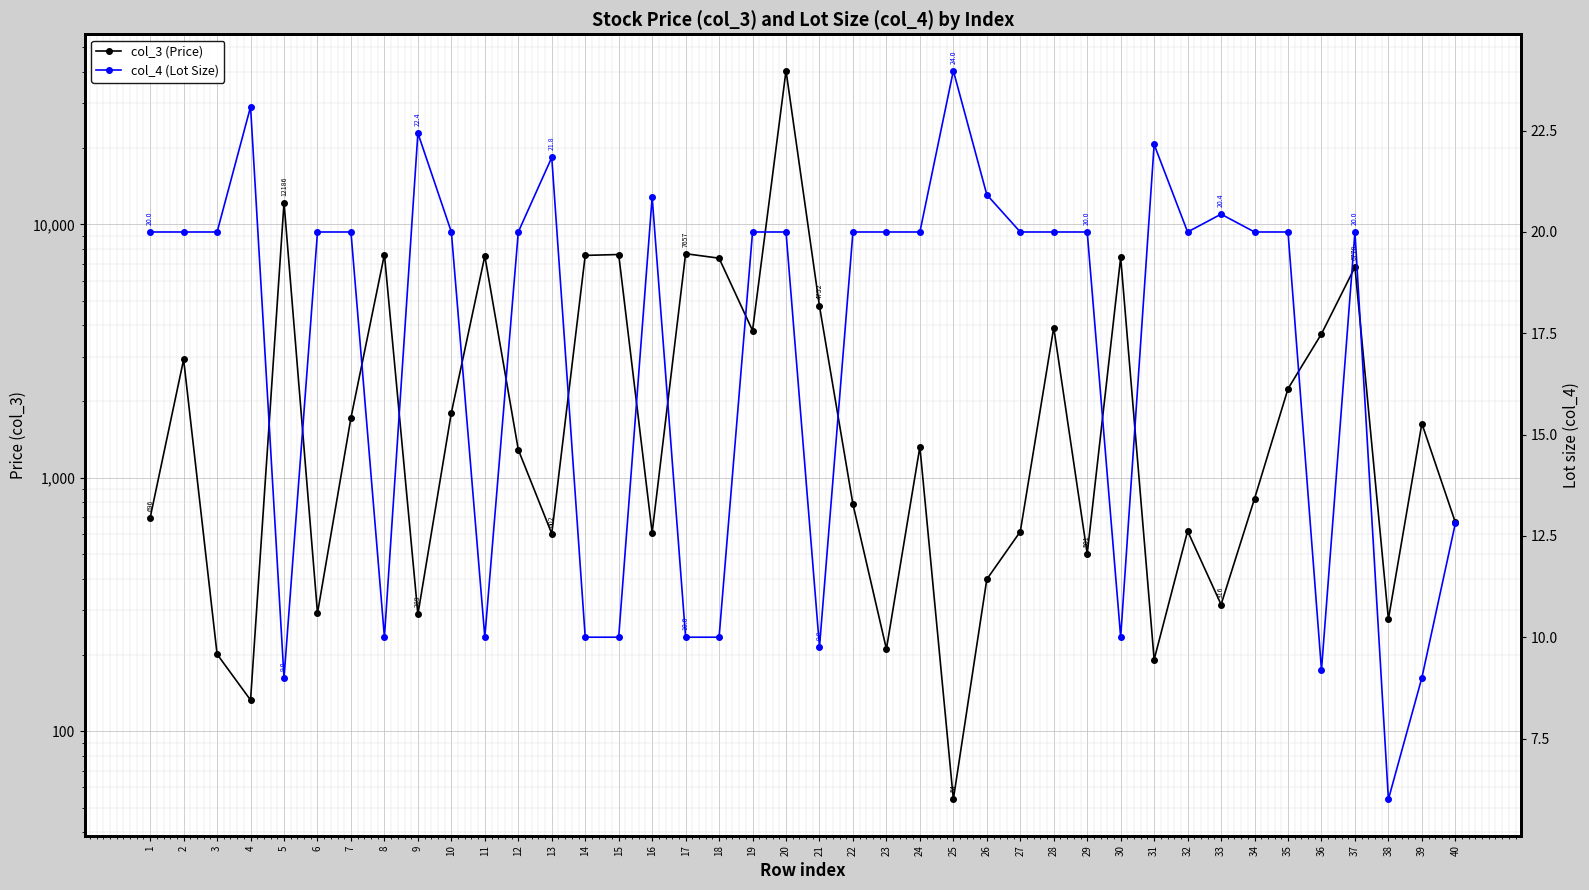

Reading left to right, list all the values displayed in this chart.

col_3 (Price): 1=696.1	2=2929.1	3=201.4	4=132.8	5=12186.1	6=292.6	7=1724.5	8=7600.0	9=289.1	10=1806.1	11=7499.7	12=1290.8	13=601.9	14=7540.0	15=7600.0	16=607.5	17=7656.8	18=7351.4	19=3808.9	20=40360.4	21=4752.5	22=786.2	23=211.0	24=1325.1	25=53.9	26=397.6	27=613.4	28=3912.4	29=501.3	30=7400.0	31=191.8	32=616.5	33=316.1	34=827.4	35=2245.1	36=3695.5	37=6778.2	38=276.7	39=1637.0	40=667.1
col_4 (Lot Size): 1=20.0	2=20.0	3=20.0	4=23.1	5=9.0	6=20.0	7=20.0	8=10.0	9=22.4	10=20.0	11=10.0	12=20.0	13=21.8	14=10.0	15=10.0	16=20.9	17=10.0	18=10.0	19=20.0	20=20.0	21=9.8	22=20.0	23=20.0	24=20.0	25=24.0	26=20.9	27=20.0	28=20.0	29=20.0	30=10.0	31=22.2	32=20.0	33=20.4	34=20.0	35=20.0	36=9.2	37=20.0	38=6.0	39=9.0	40=12.8